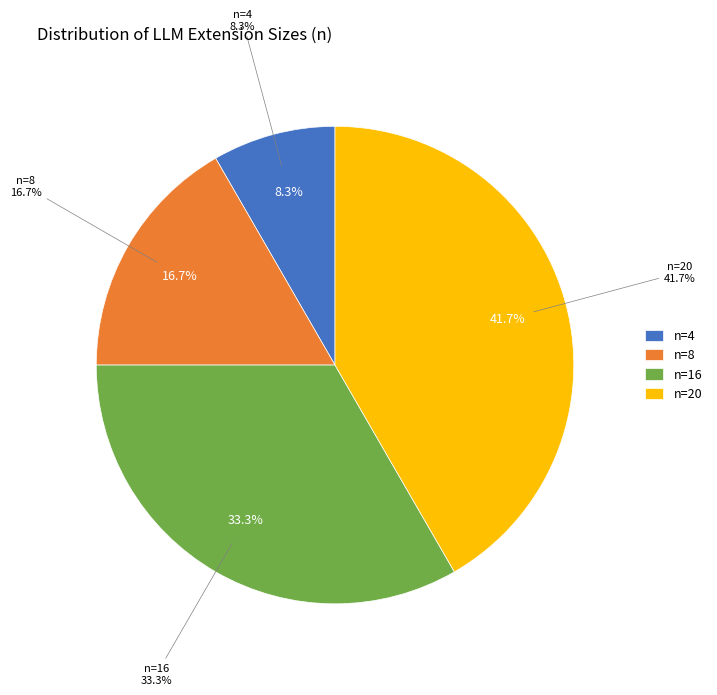

To the nearest percent, what portion does n=8 represent?

17%